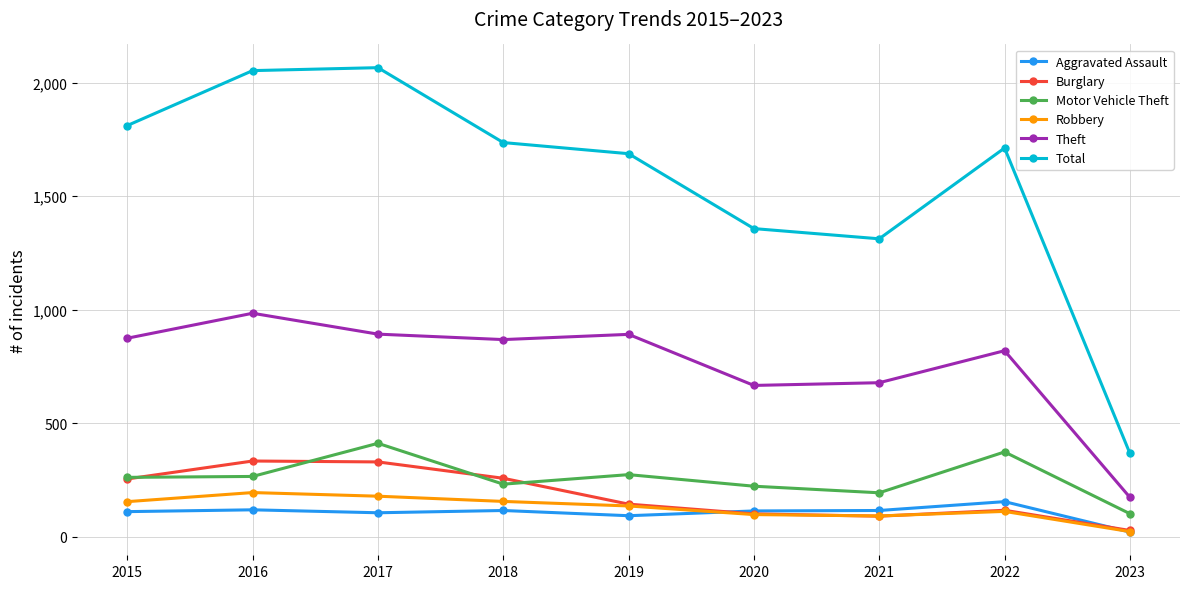

What is the total value across all series at 2021?

2479